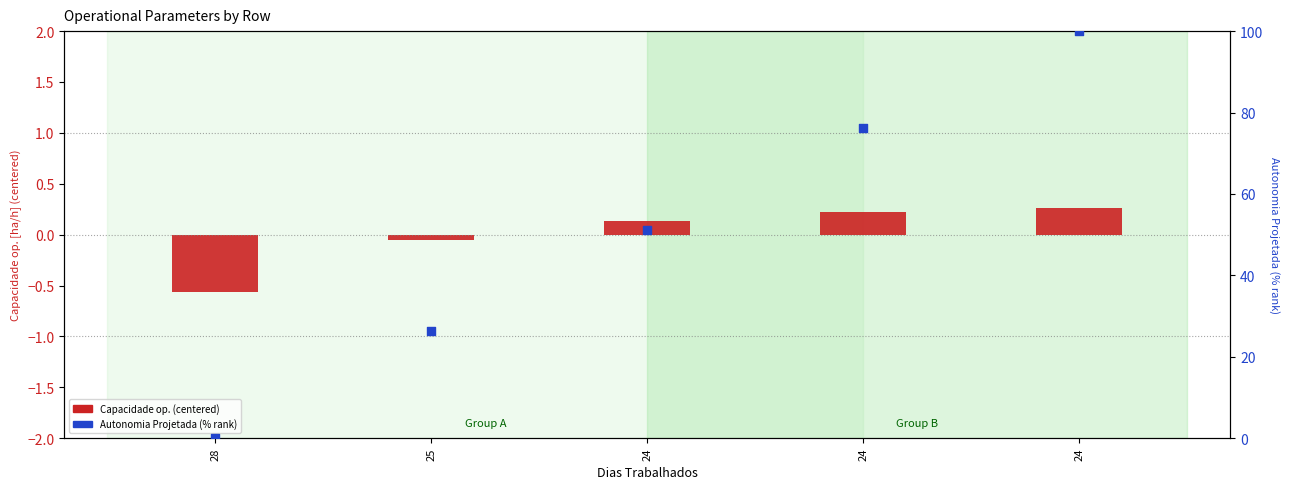

Is the value of Autonomia Projetada (% rank) at 28 greater than the value of Capacidade op. (centered) at 24?

No